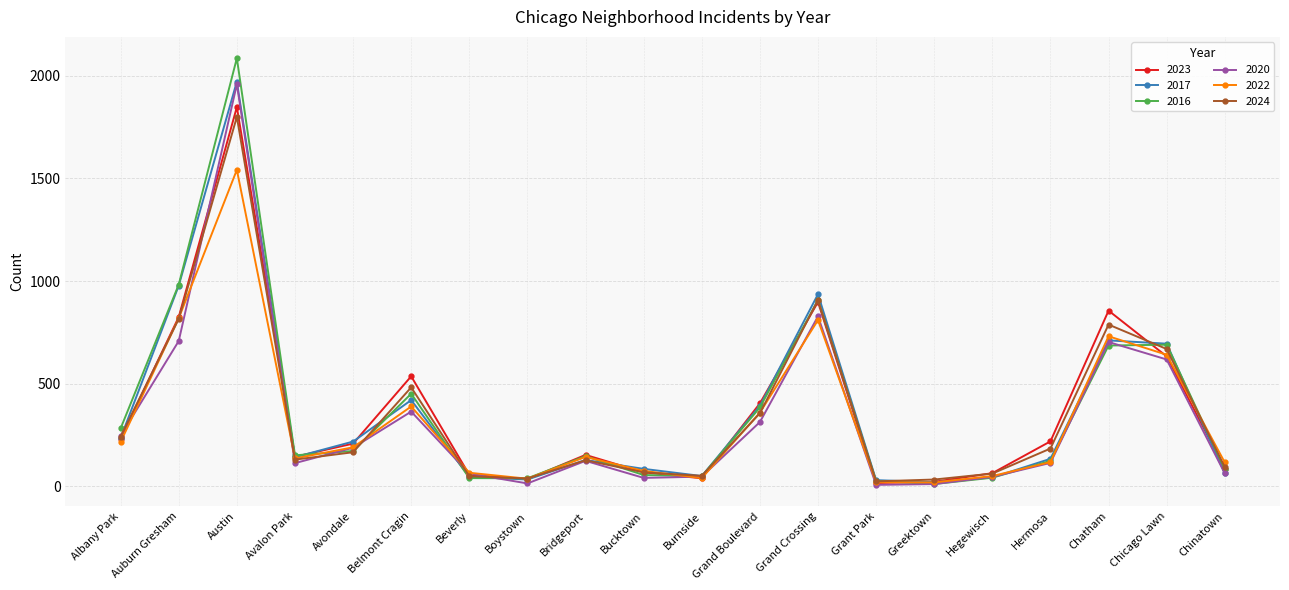

What position from the right is Boystown?

13